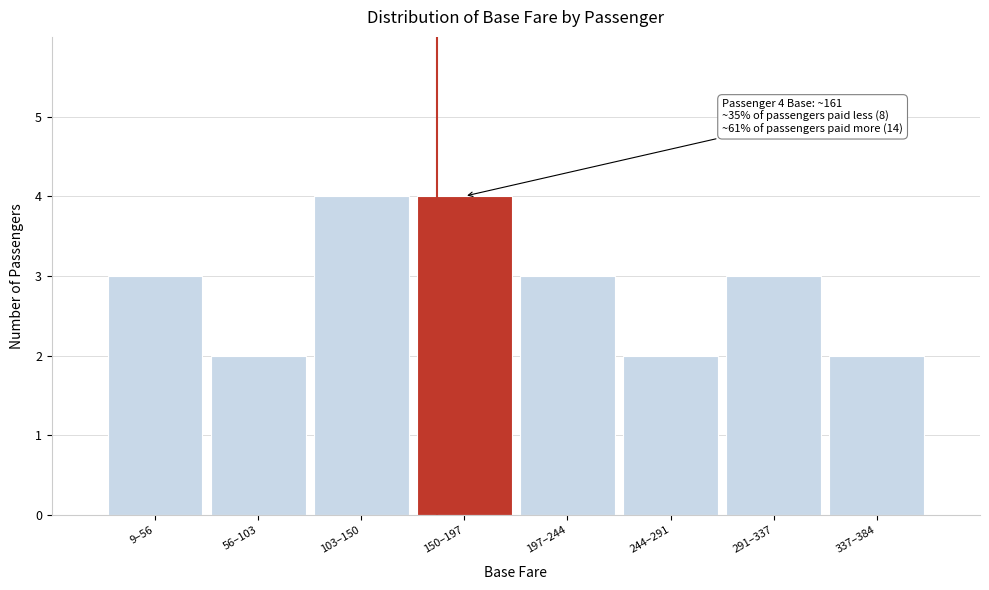

Reading left to right, what are all the values shown in this chart?

3	2	4	4	3	2	3	2